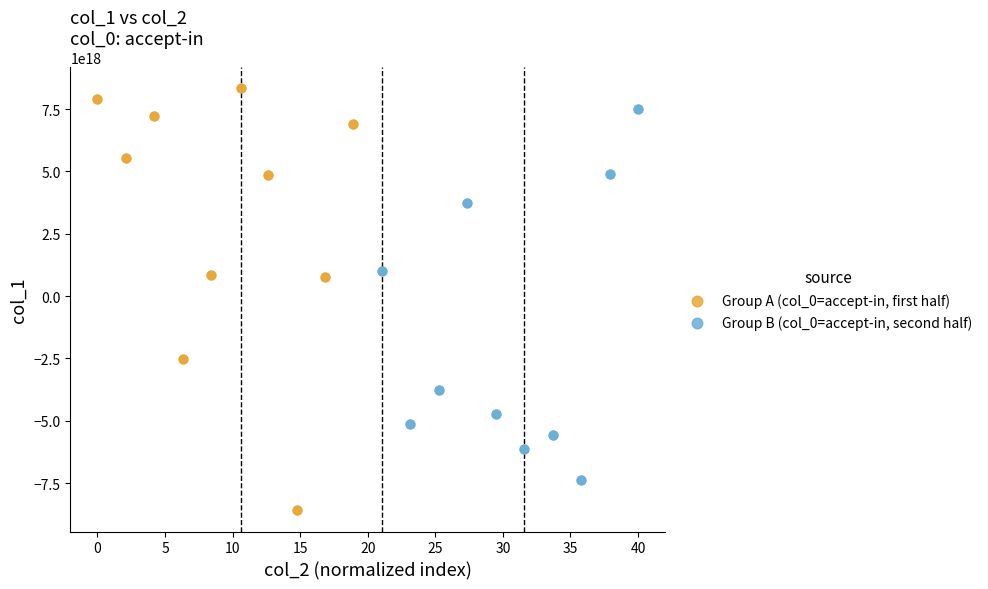

Which series reaches the minimum Y coordinate?

Group A (col_0=accept-in, first half)